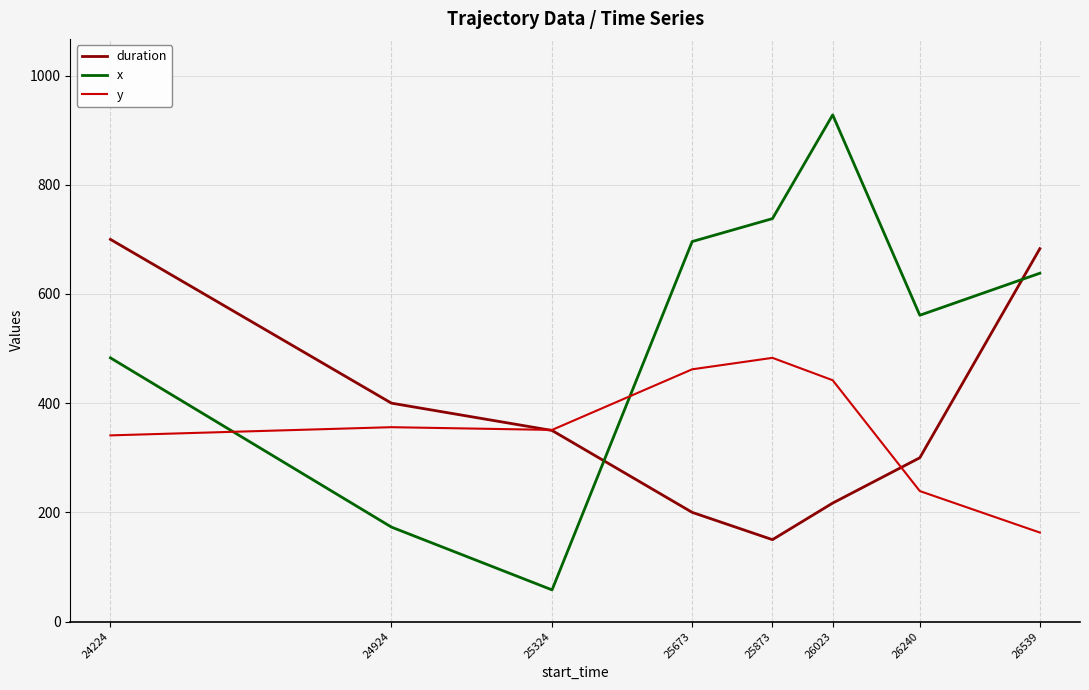

Read the x value at 25673.

696